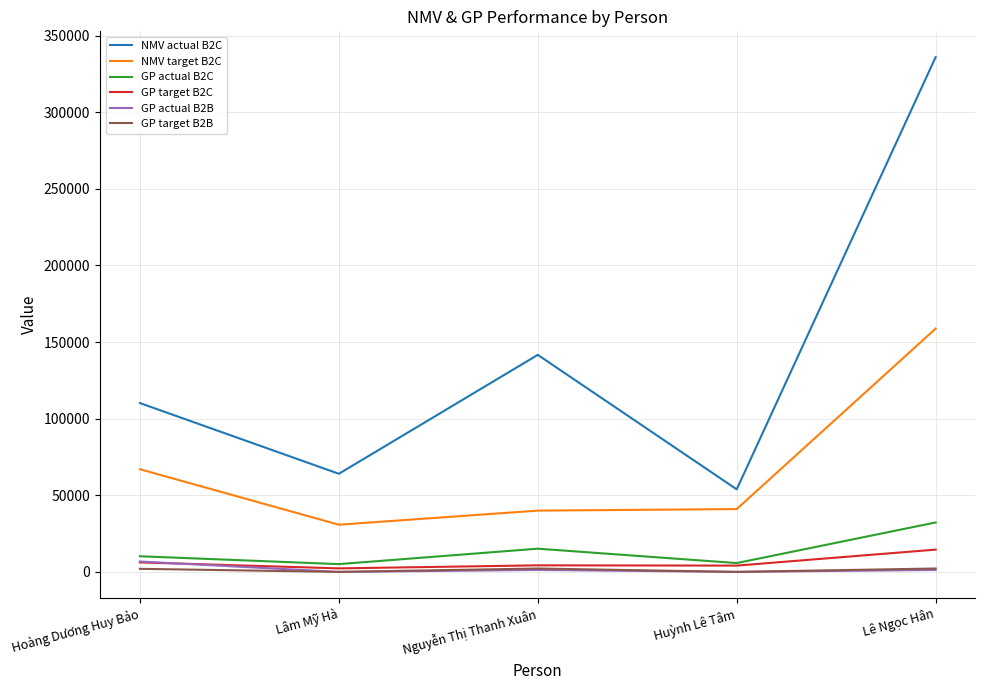

In GP target B2C, how many points are higher than both neighbors (excluding endpoints)?

1